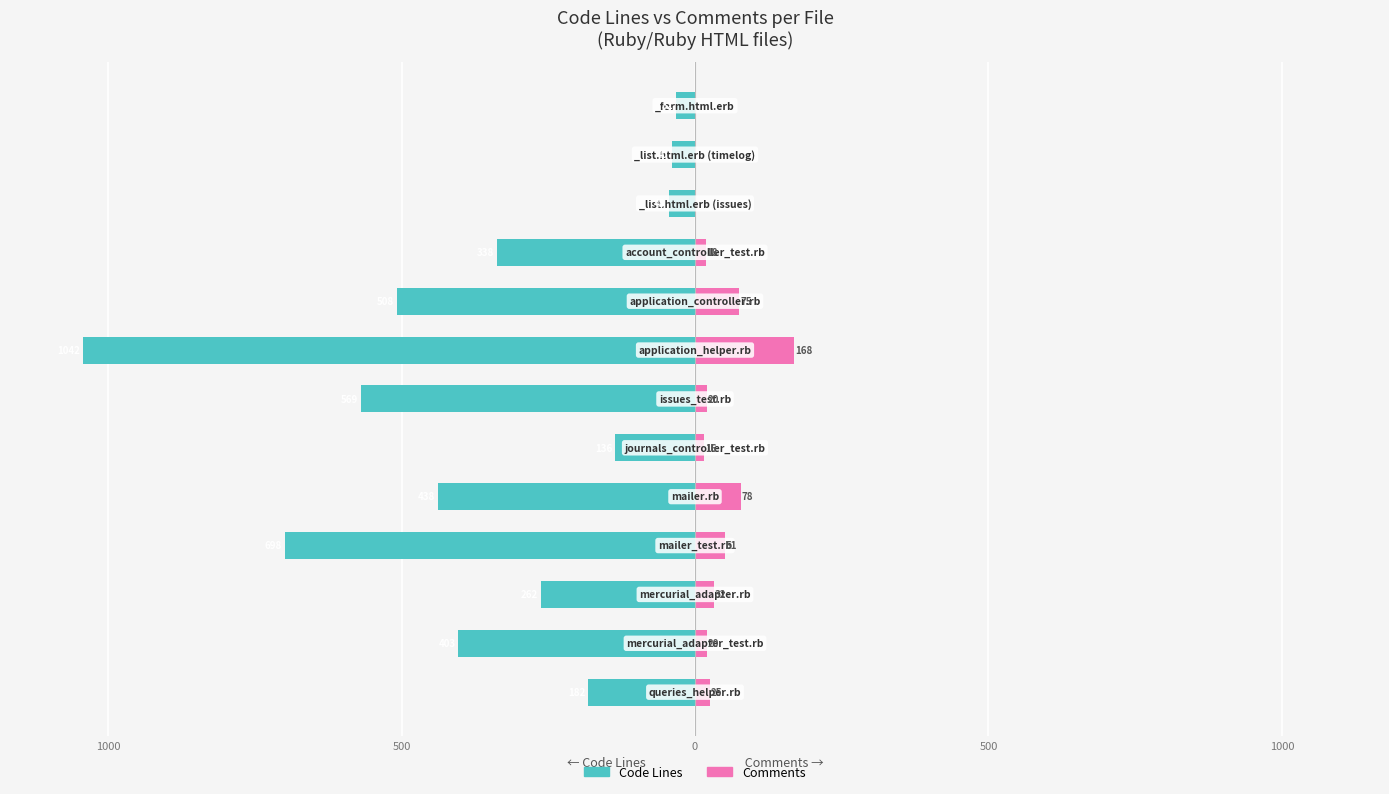

Between 500 and 7, which is larger?

500